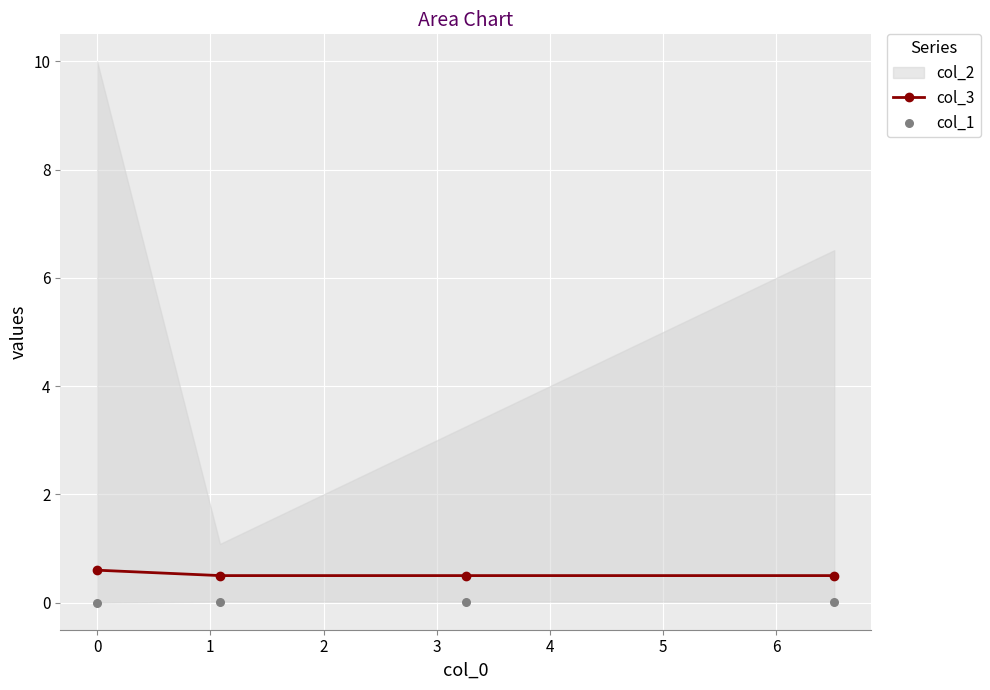

Which series has the largest total across all categories?

col_3